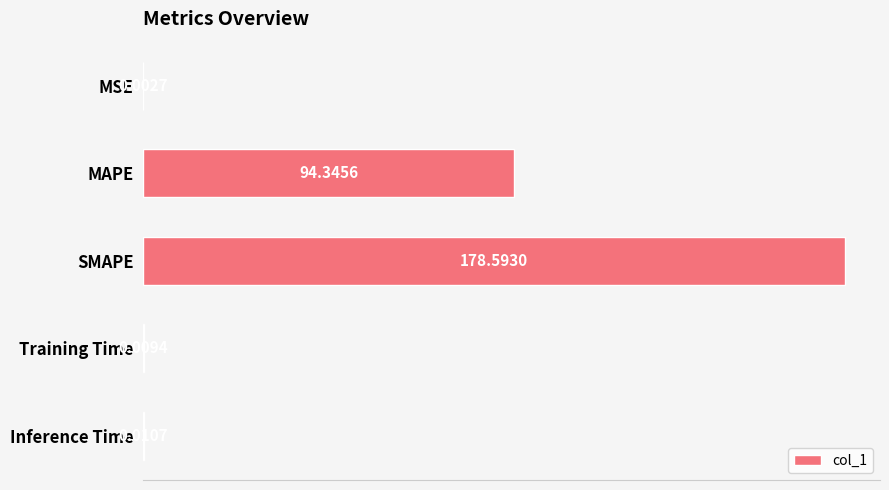

What is the change in value from MSE to SMAPE?

+178.6